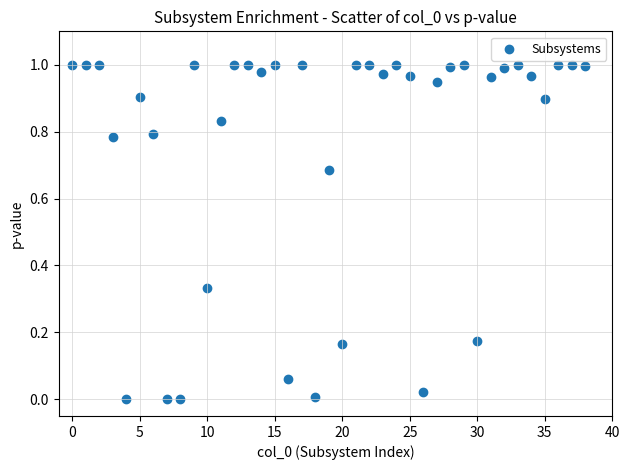

What is the range of X values (max minus min)?

38.0